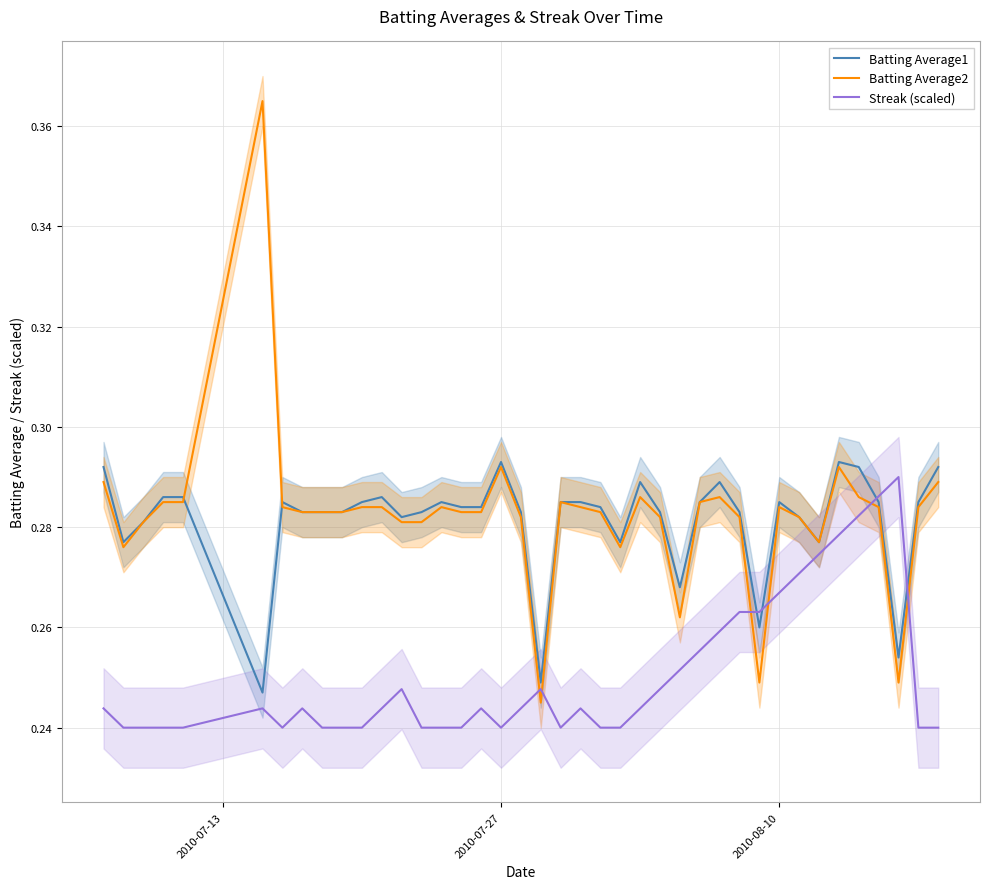

True or false: Batting Average1 has a value of 0.4 at 2010-07-27.

False